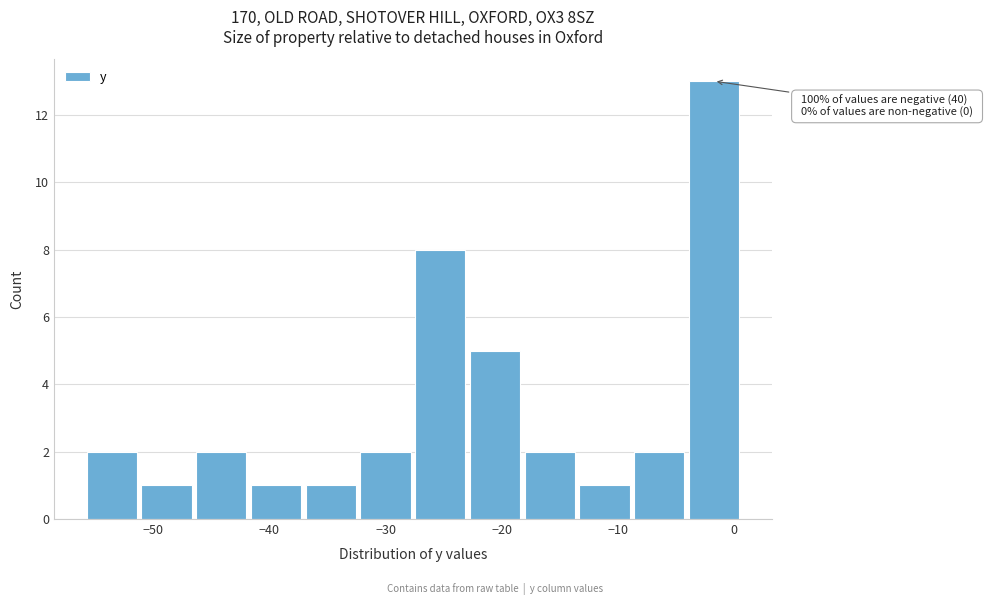

Over which range of the x-axis is the bar tallest?

-4 to 1